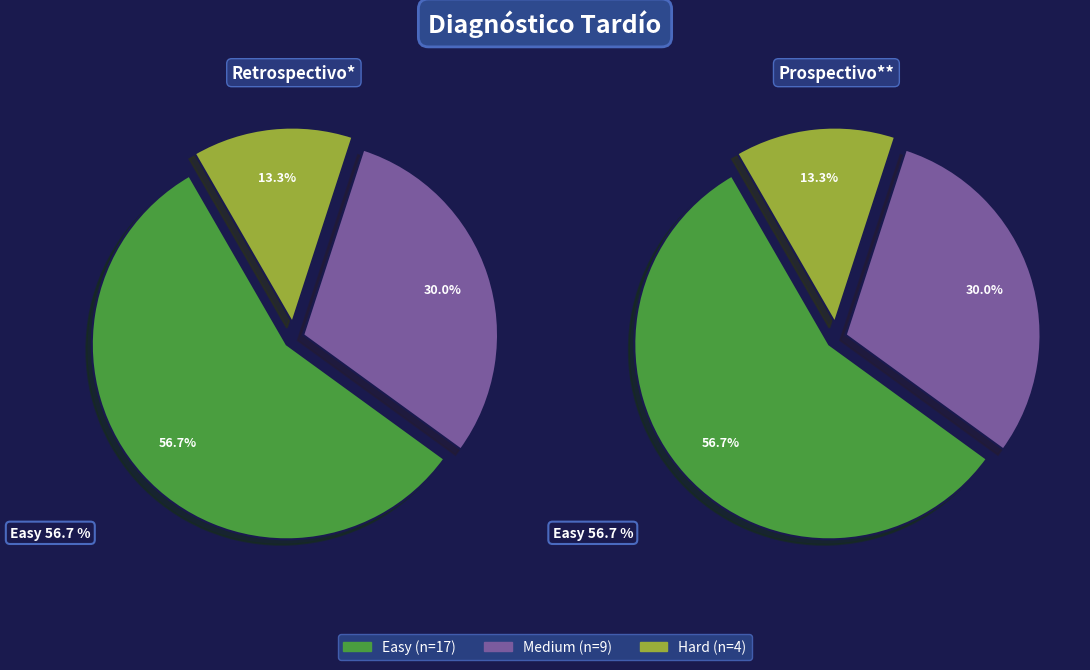

Is it true that Hard is 1% of the pie?

False